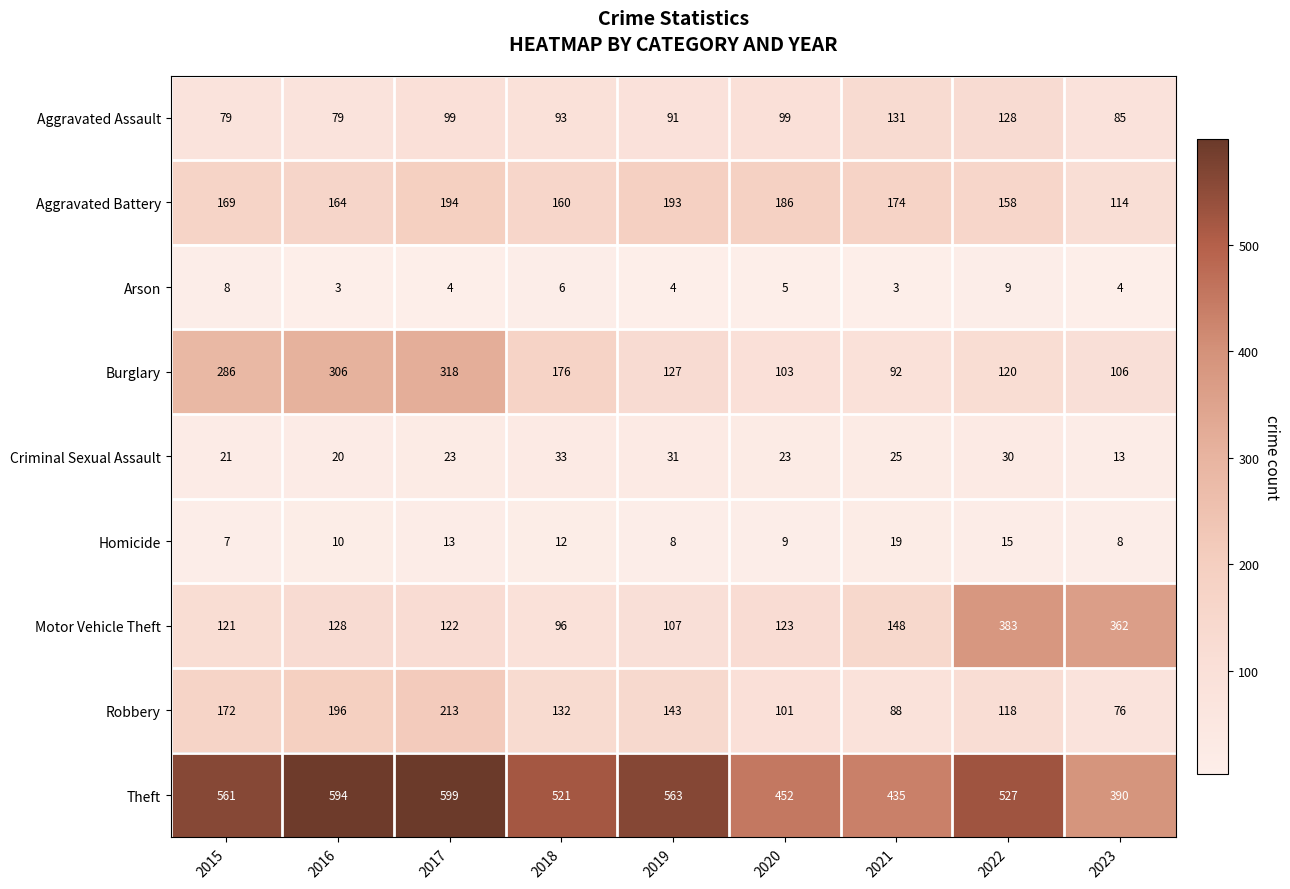

Which series has the largest range (max minus min)?

Motor Vehicle Theft